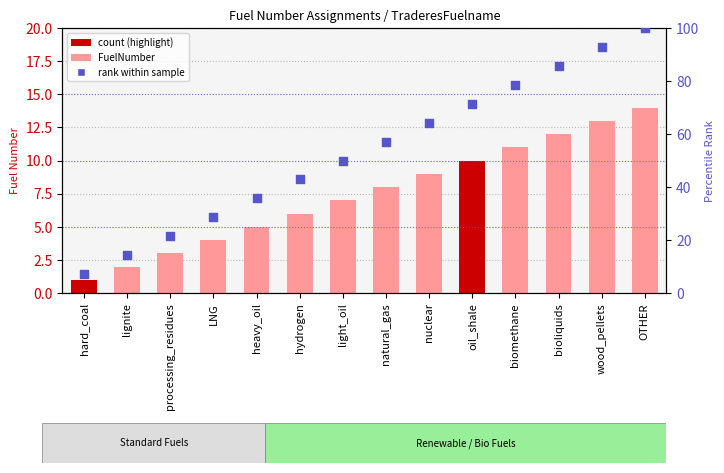

Which series contains the lowest Y value?

FuelNumber